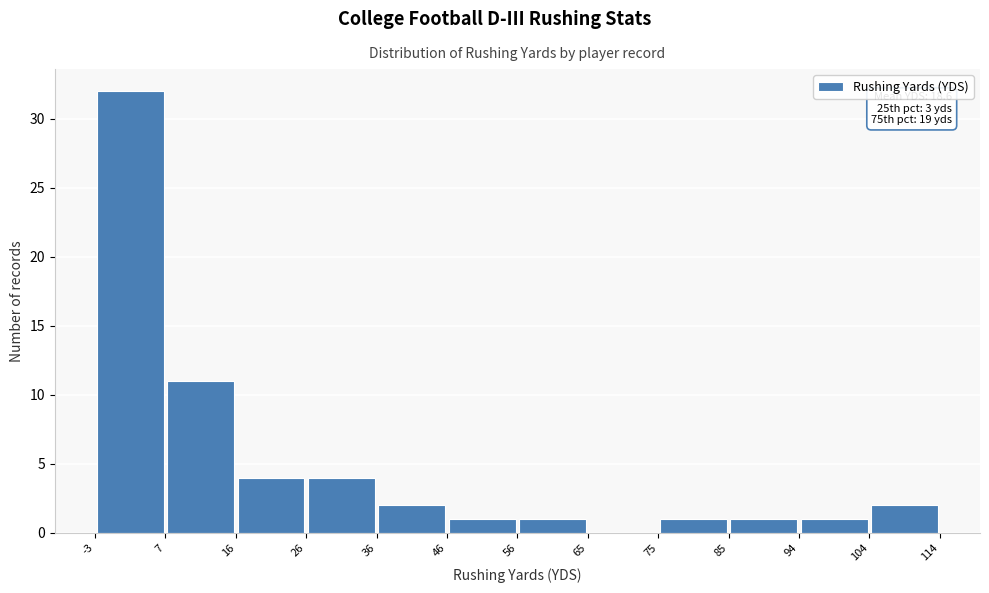

Which range on the x-axis has the tallest bar?

-3 to 7